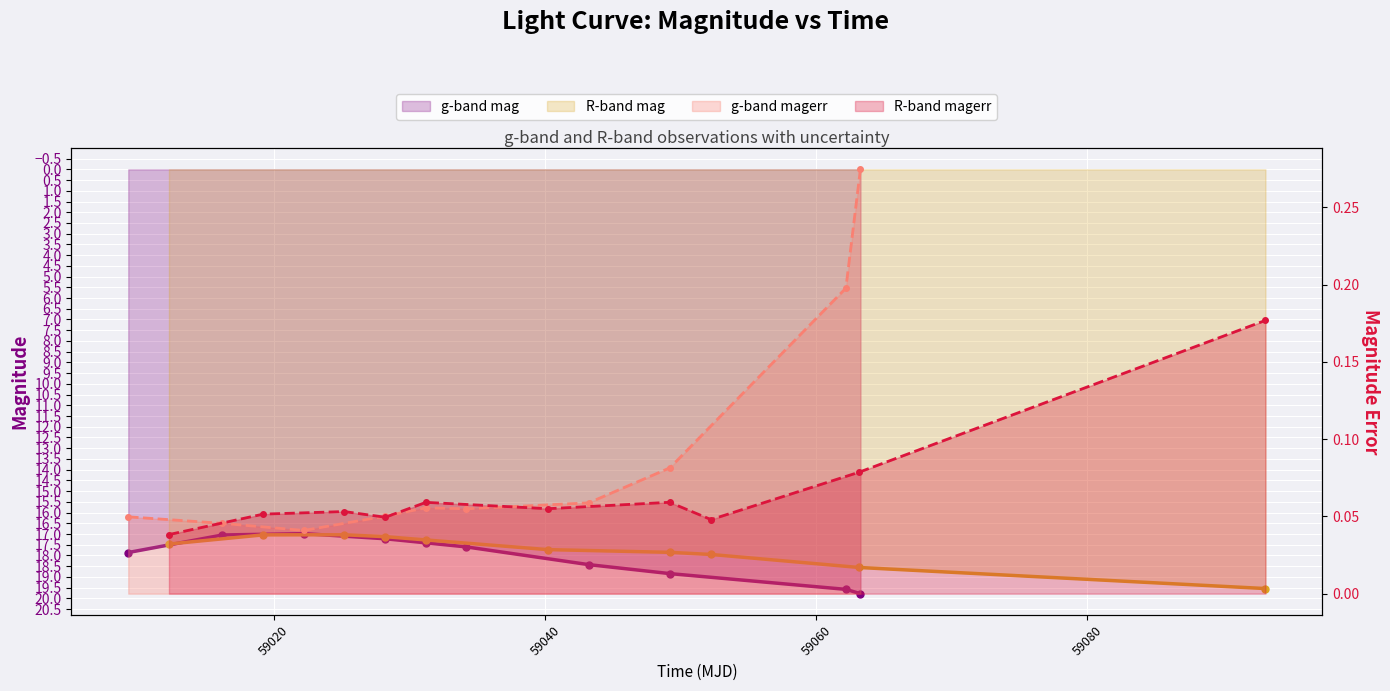

The value of g-band magerr at 59020 is 0.0. True or false?

True